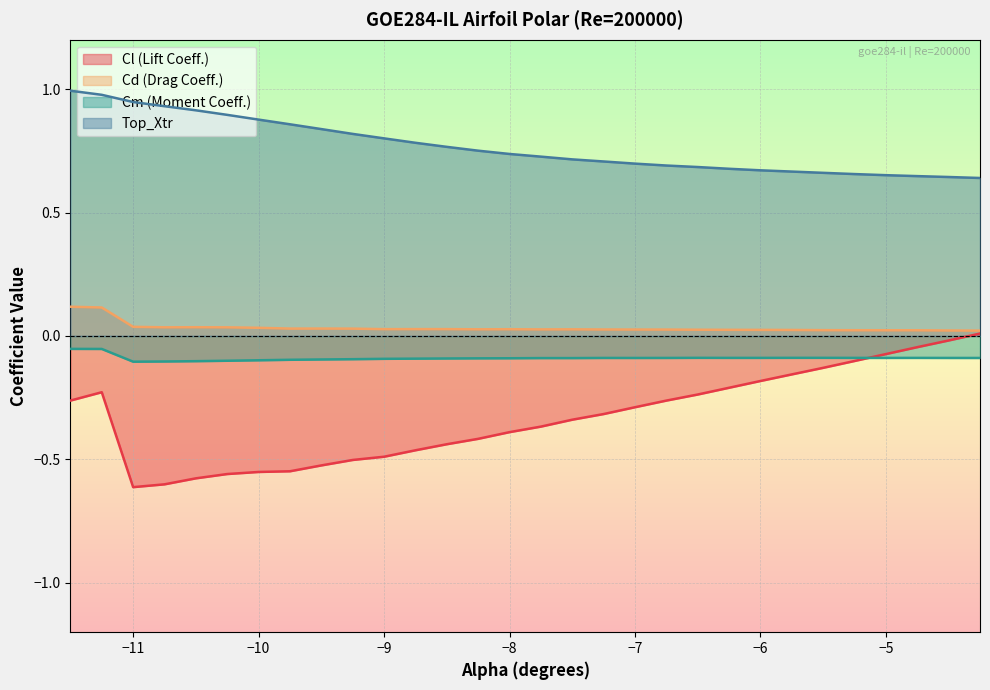

Is it true that Cl equals -0.2 at -6.5?

True